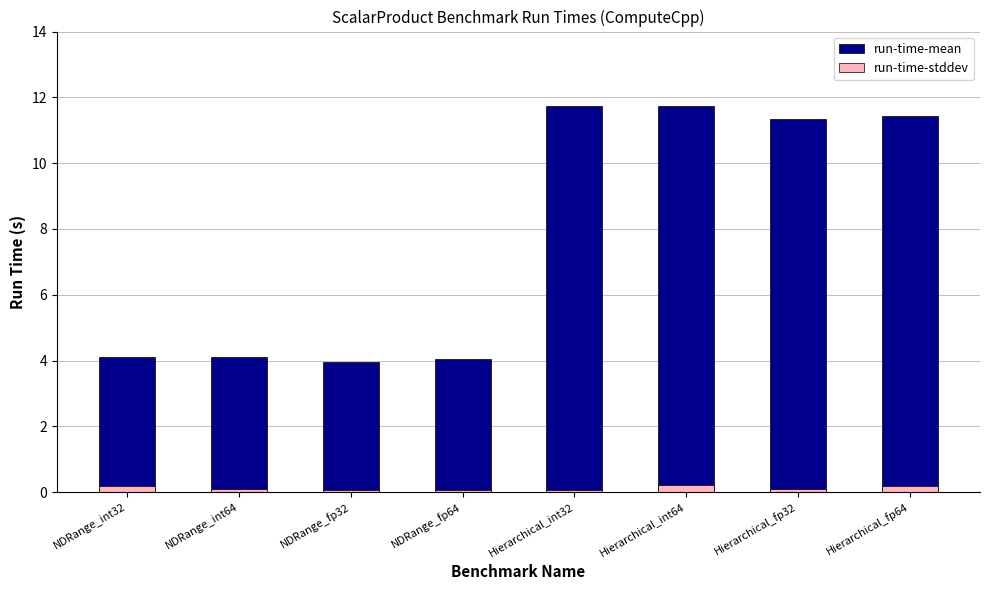

Where is run-time-stddev nearest to the value 0?

Hierarchical_int32